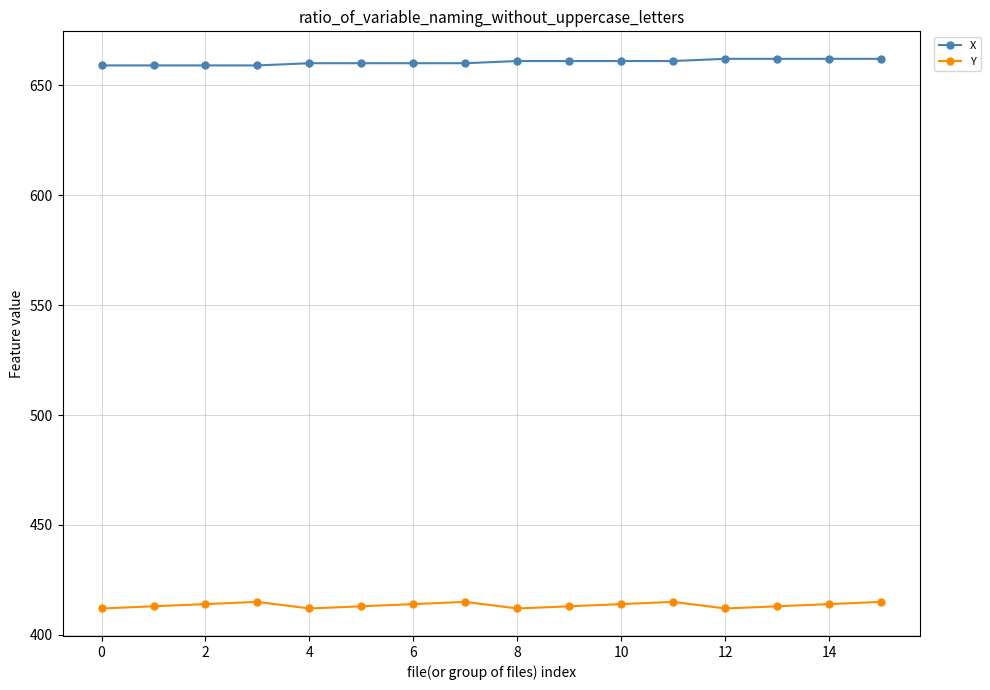

True or false: Y and X intersect in this chart.

False